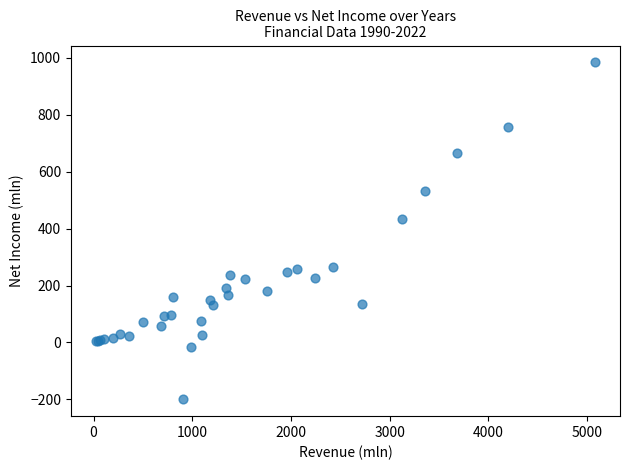

What Y value in the scatter plot is closest to 392?

432.5